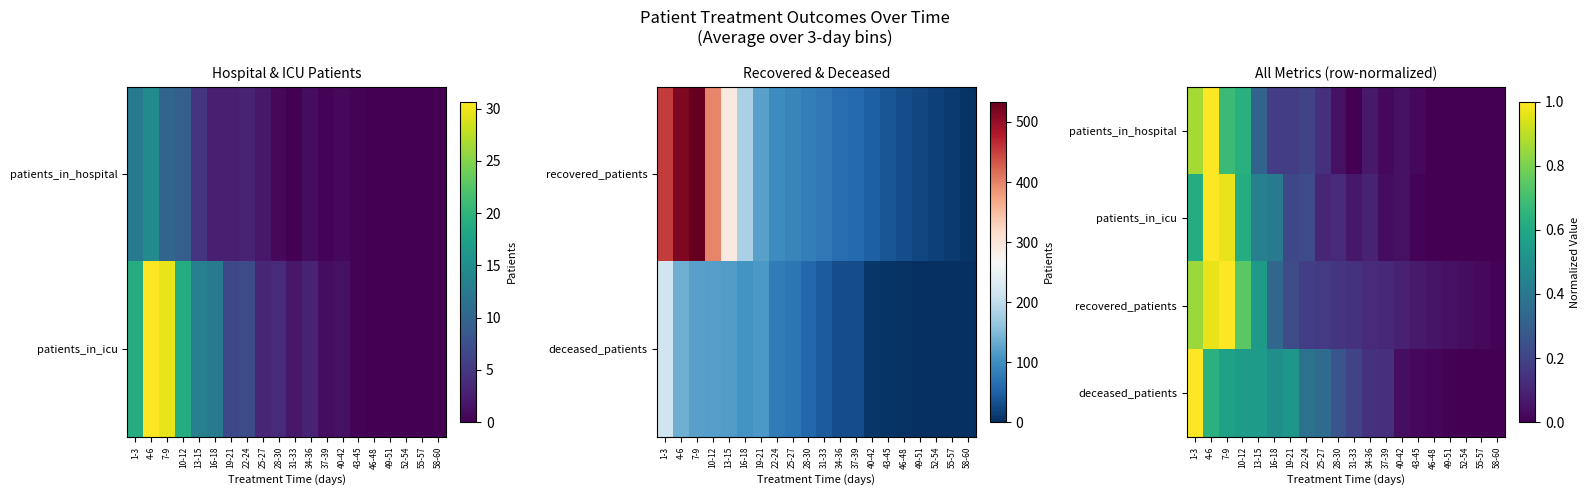

What is the difference between the patients_in_icu values at 25-27 and 55-57?

0.1